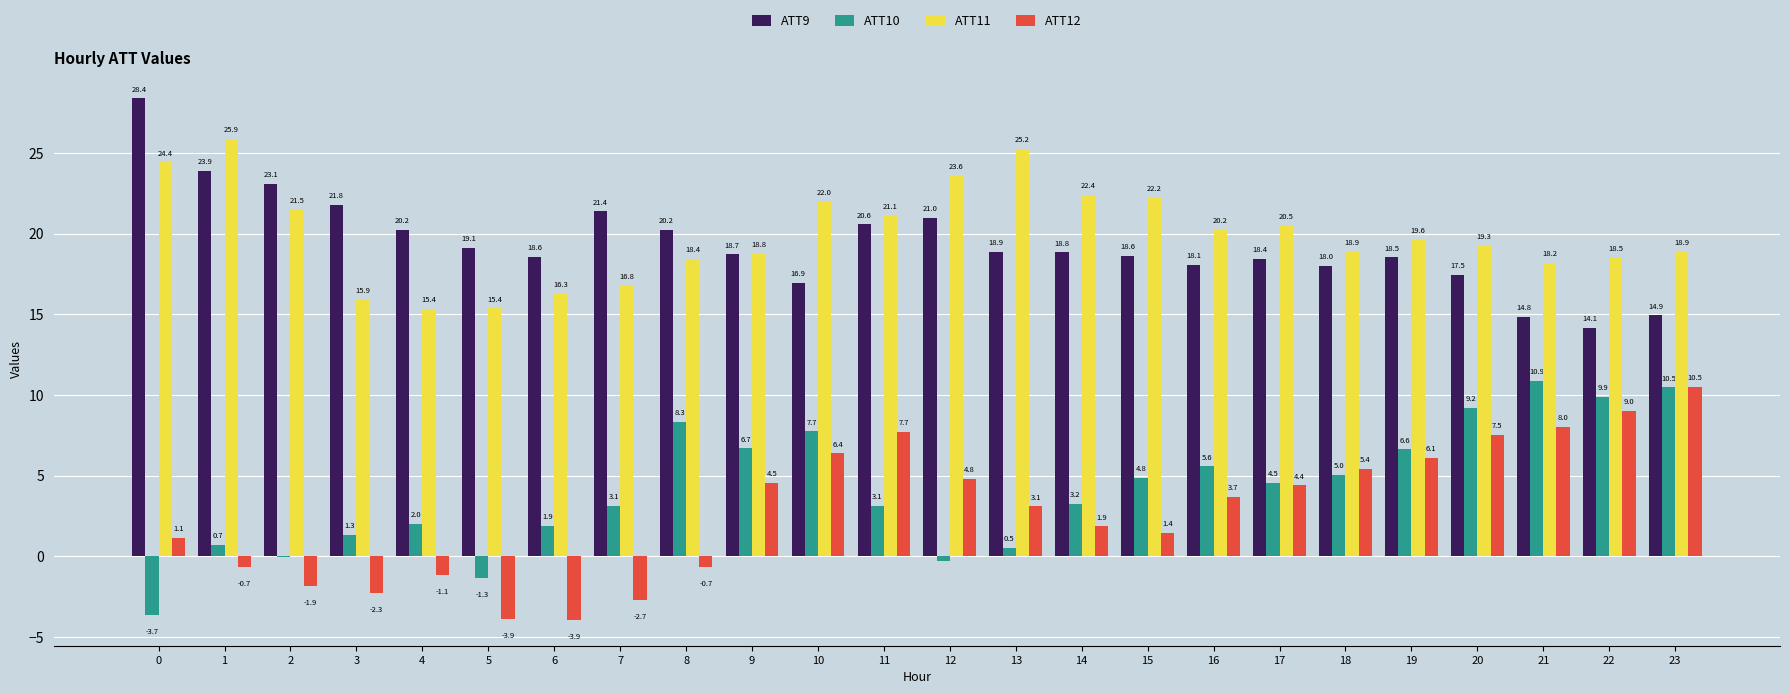

Where does the ATT10 series first go above 4?

8